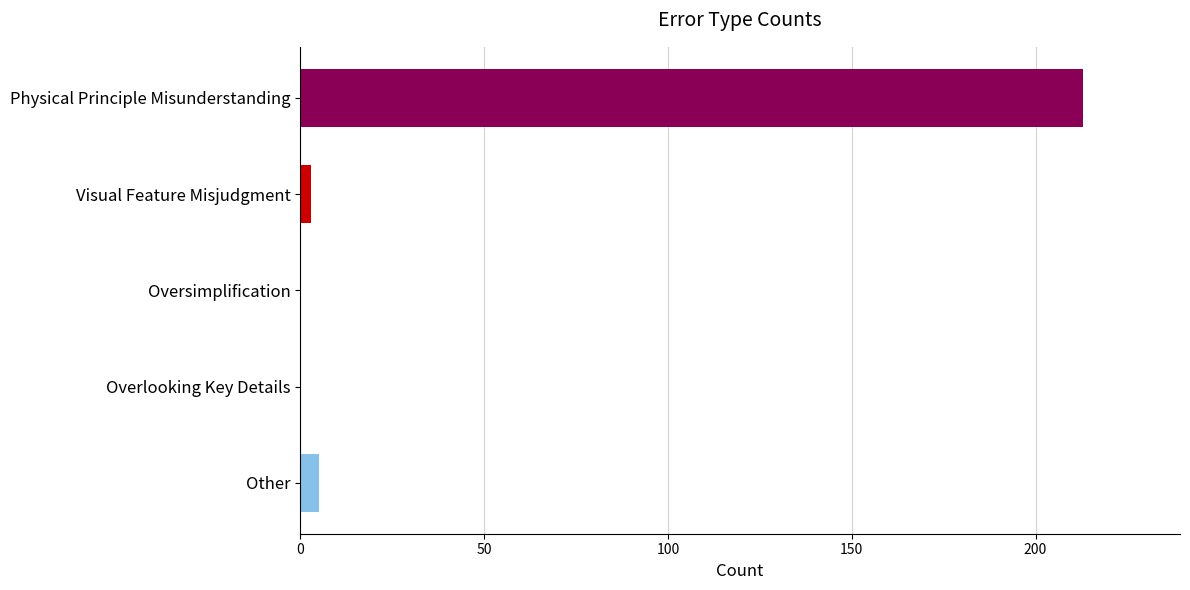

What is the maximum value shown in the chart?

213